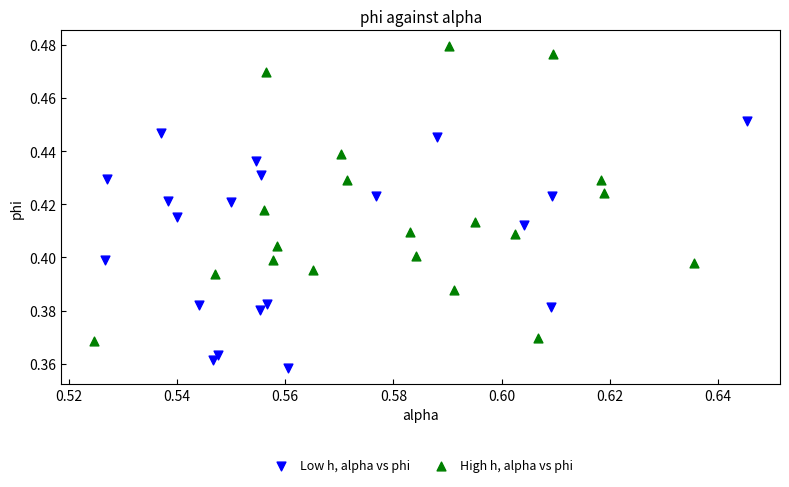

Which series contains the highest Y value?

High h, alpha vs phi